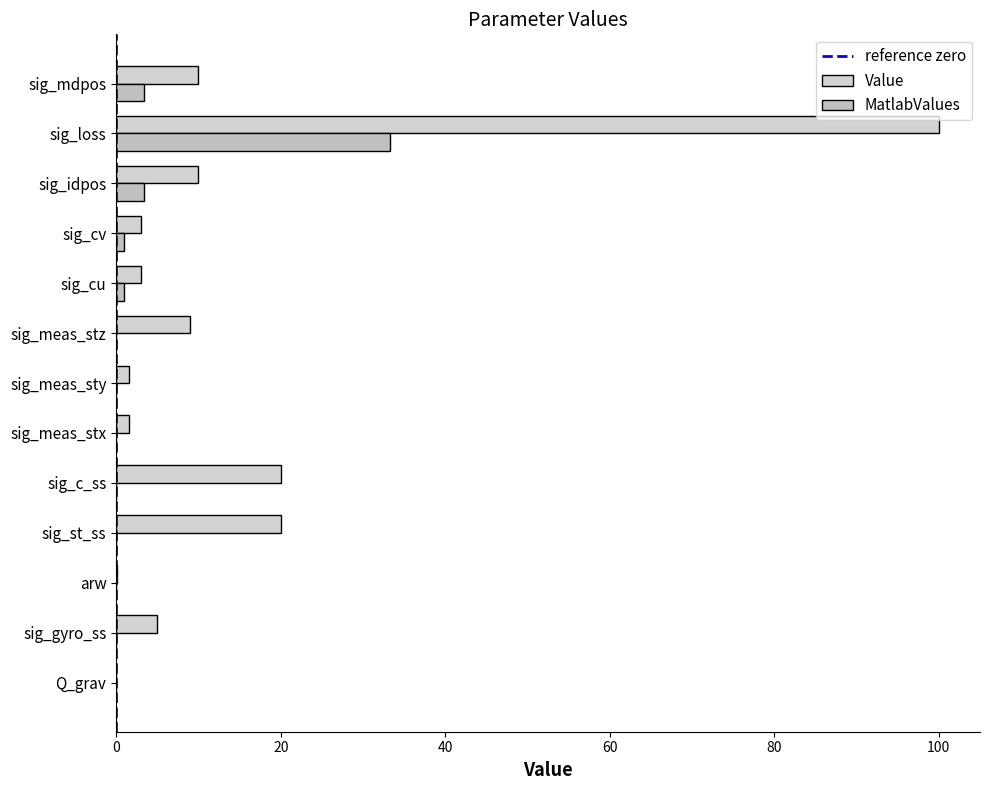

What is the sum of the Value values at sig_cu and sig_loss?

103.0